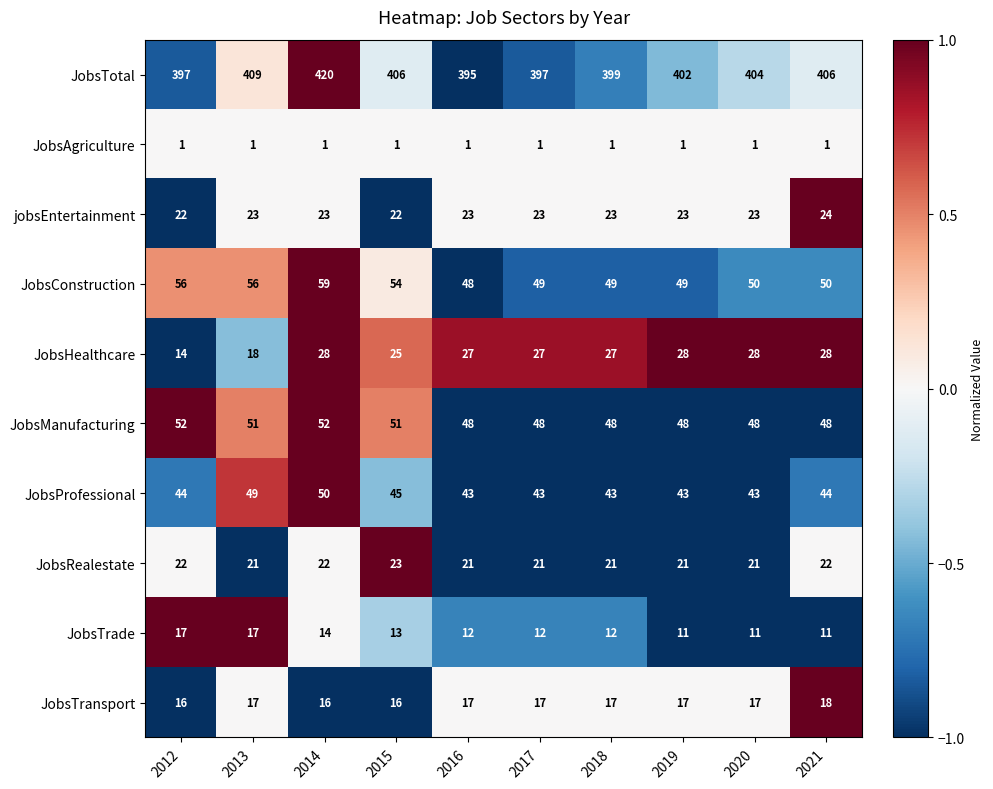

Which series changed the most between 2019 and 2020?

JobsTotal